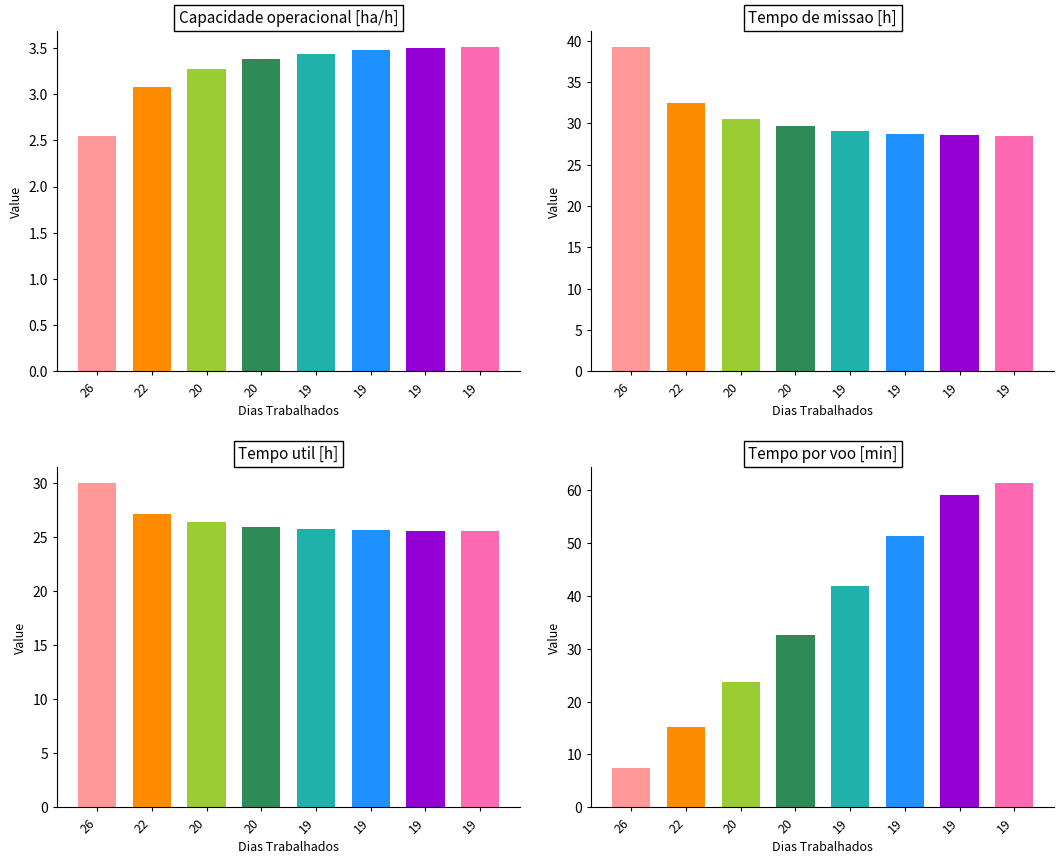

Where is Tempo util [h] nearest to the value 27?

22